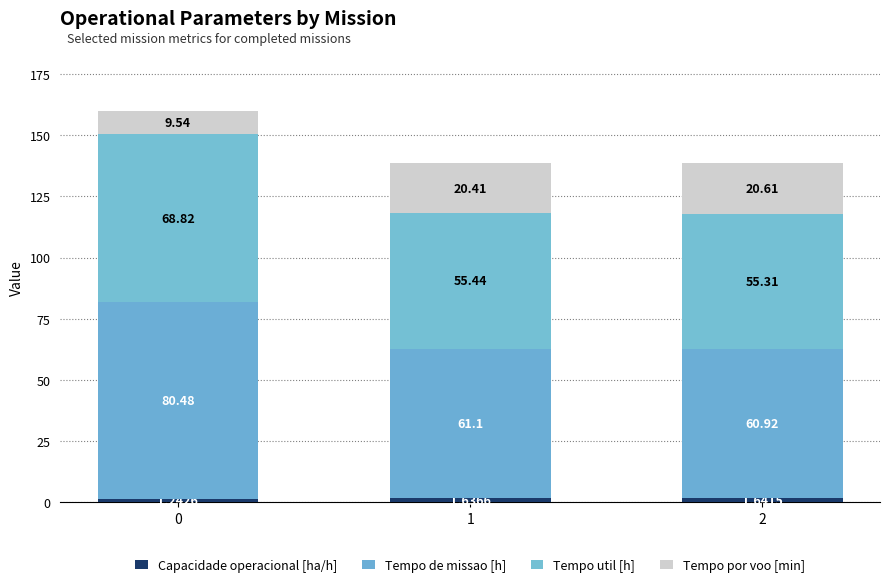

Are the bars horizontal?

No